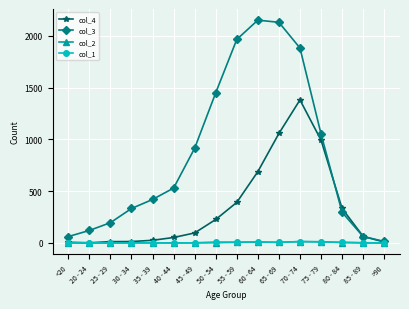

Which series has the widest spread of values?

col_3